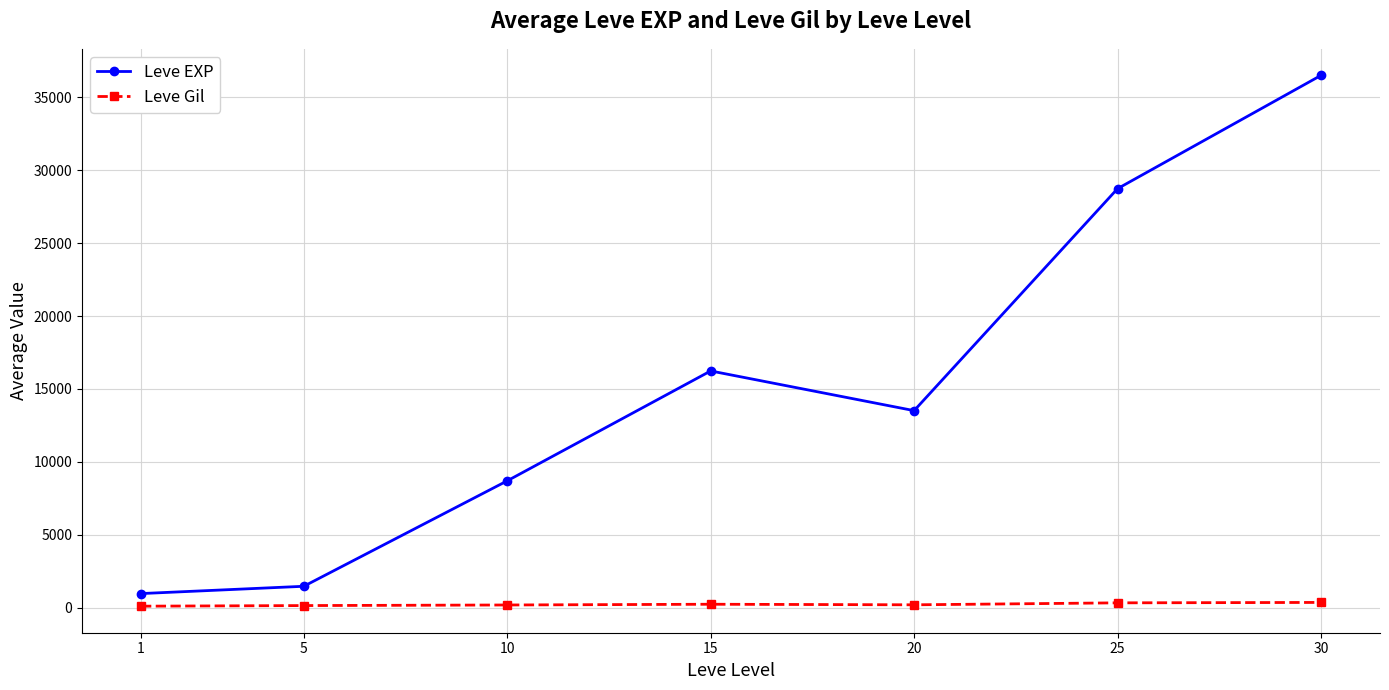

Rank the series at 10 from lowest to highest value.

Leve Gil, Leve EXP